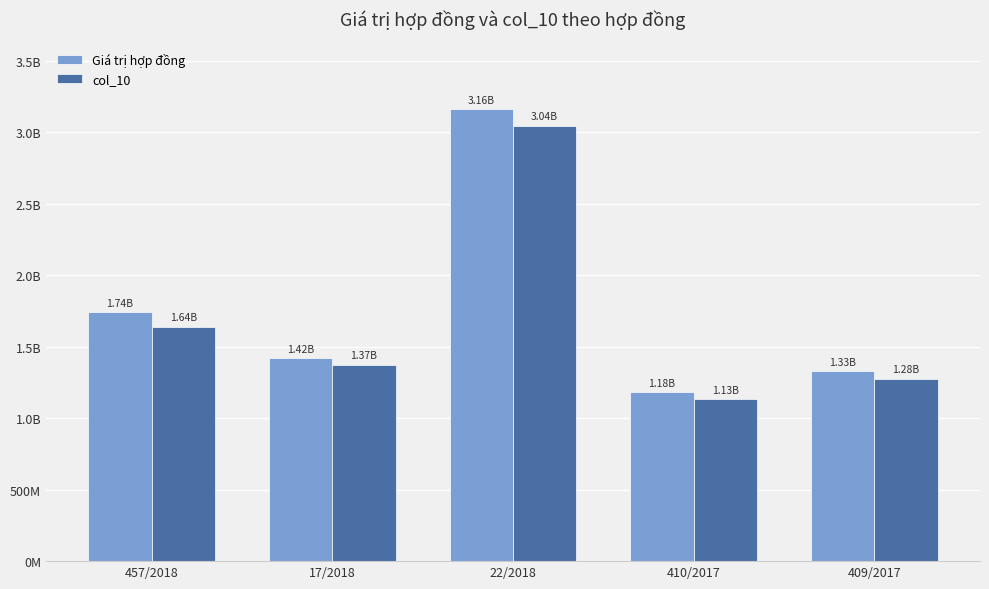

Does the chart contain any negative values?

No